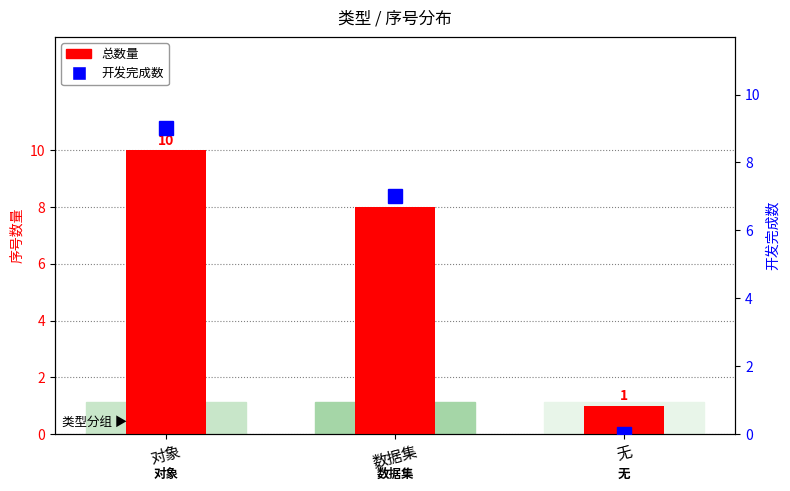

How many bars are there in total?

6